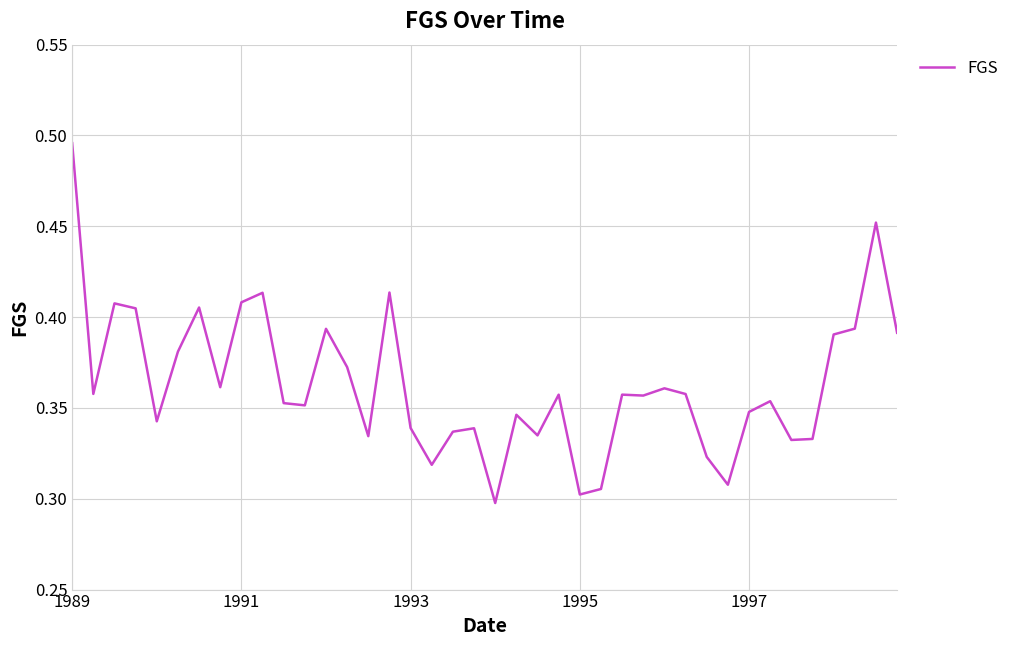

Which label corresponds to the largest value in the chart?

1989